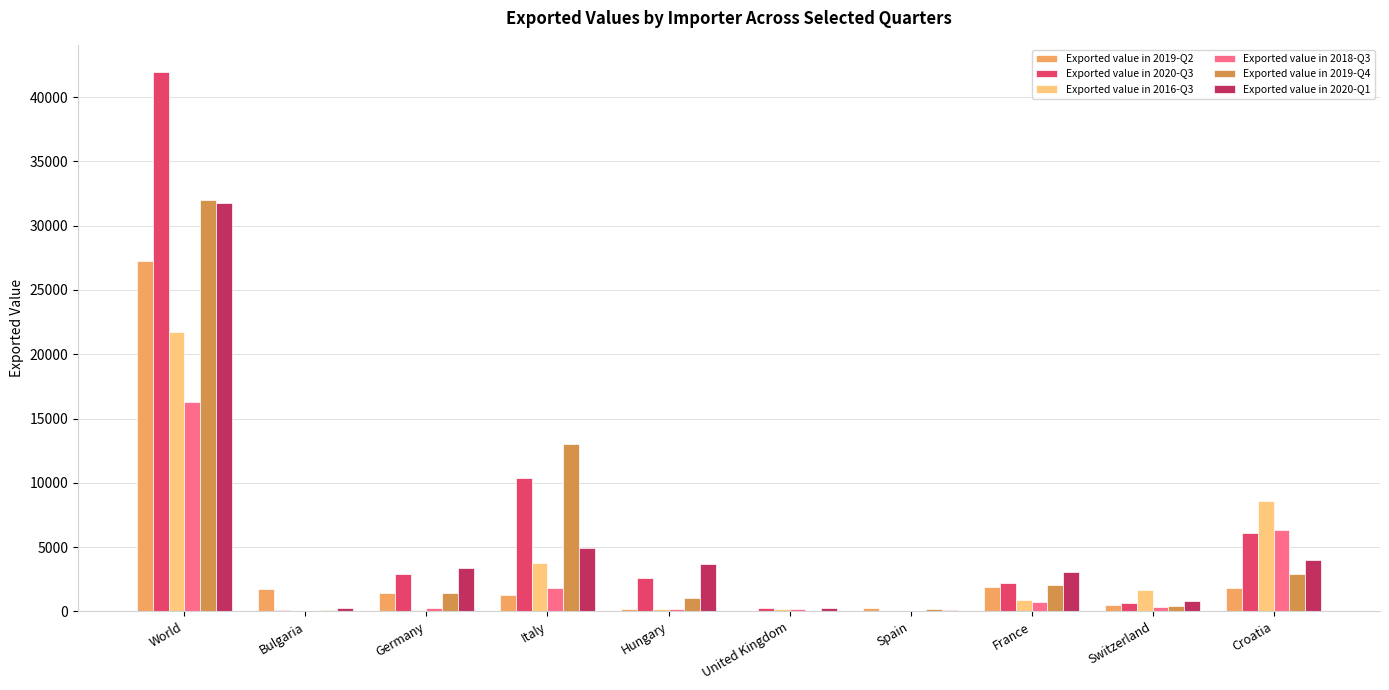

Which category has the highest value in the Exported value in 2016-Q3 series?

World